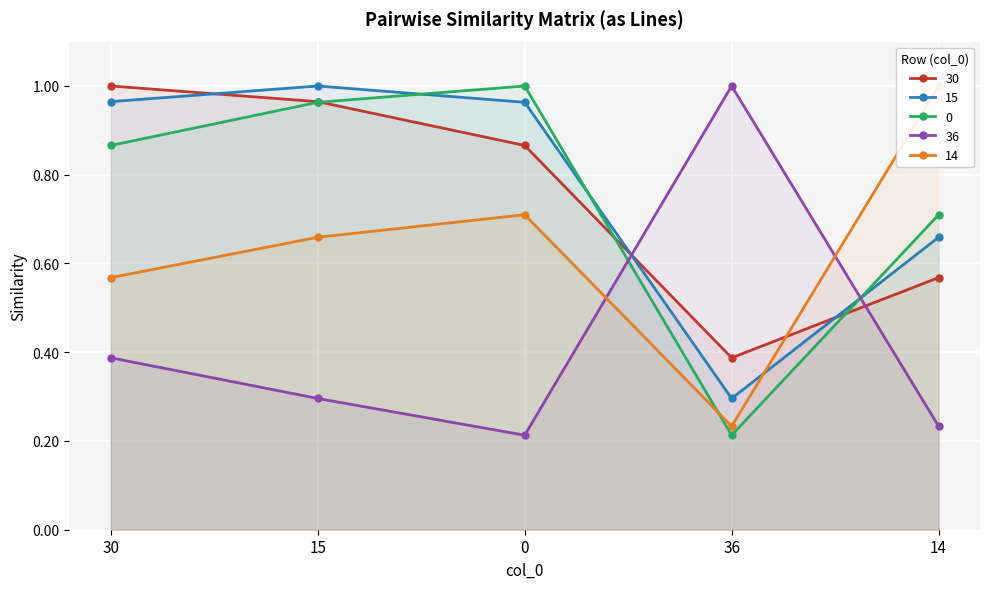

Is it true that 0 equals 0.9 at 30?

True